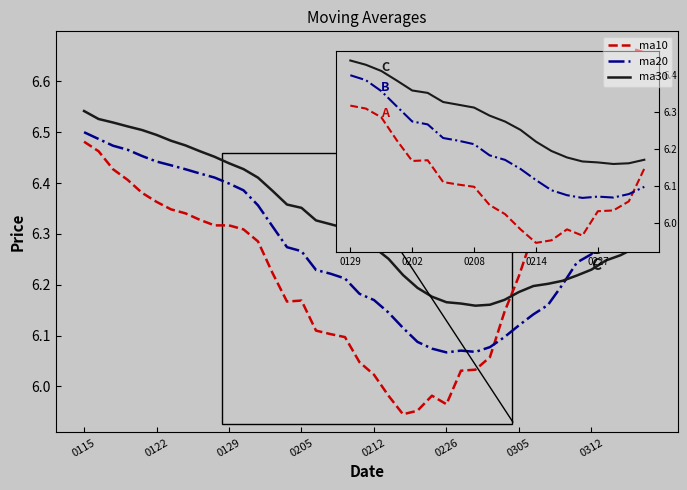

Rank the series by their maximum value, from highest to lowest.

ma10, ma30, ma20